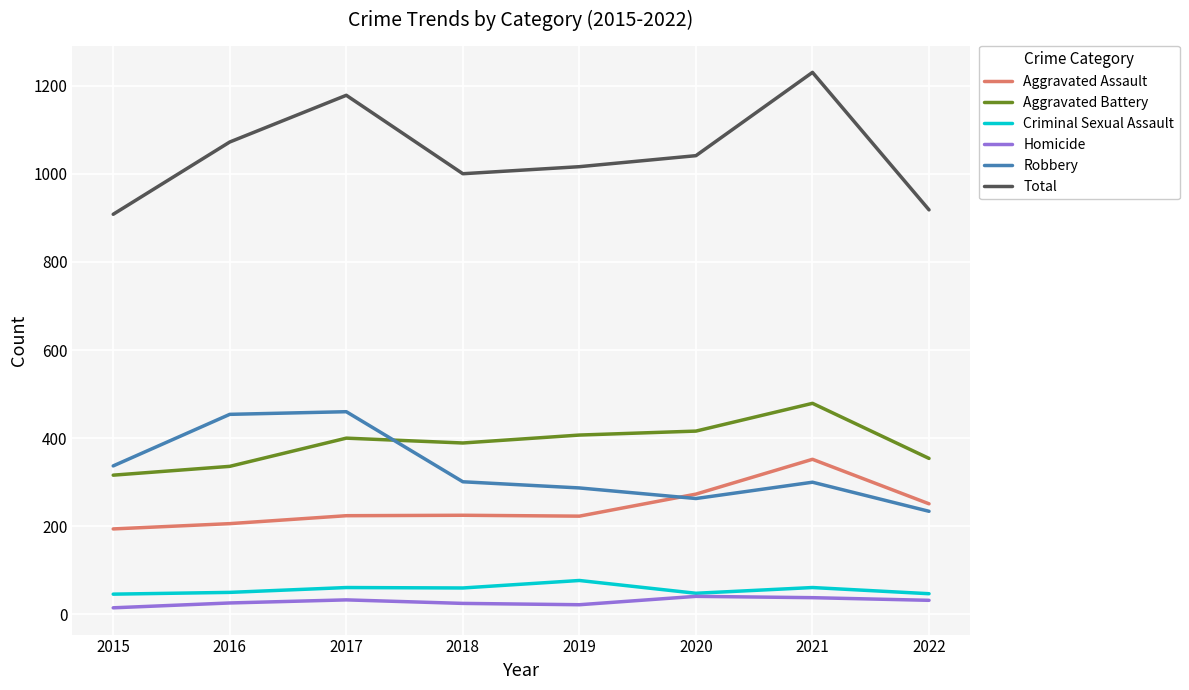

Read the Aggravated Battery value at 2020.

416